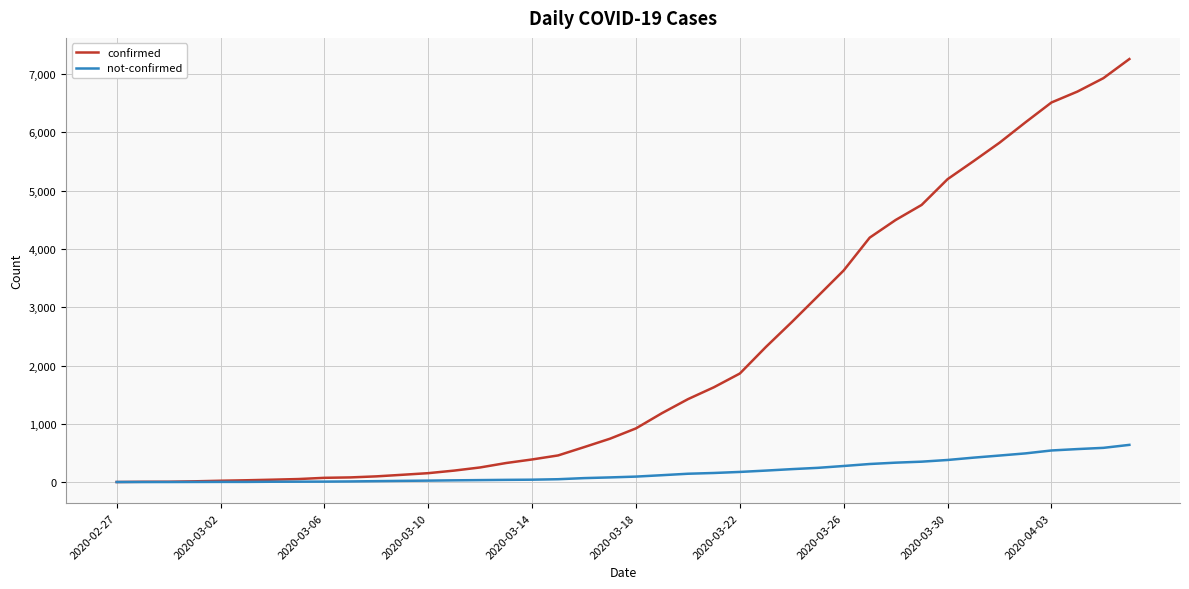

List the series in order of their peak value, highest first.

confirmed, not-confirmed